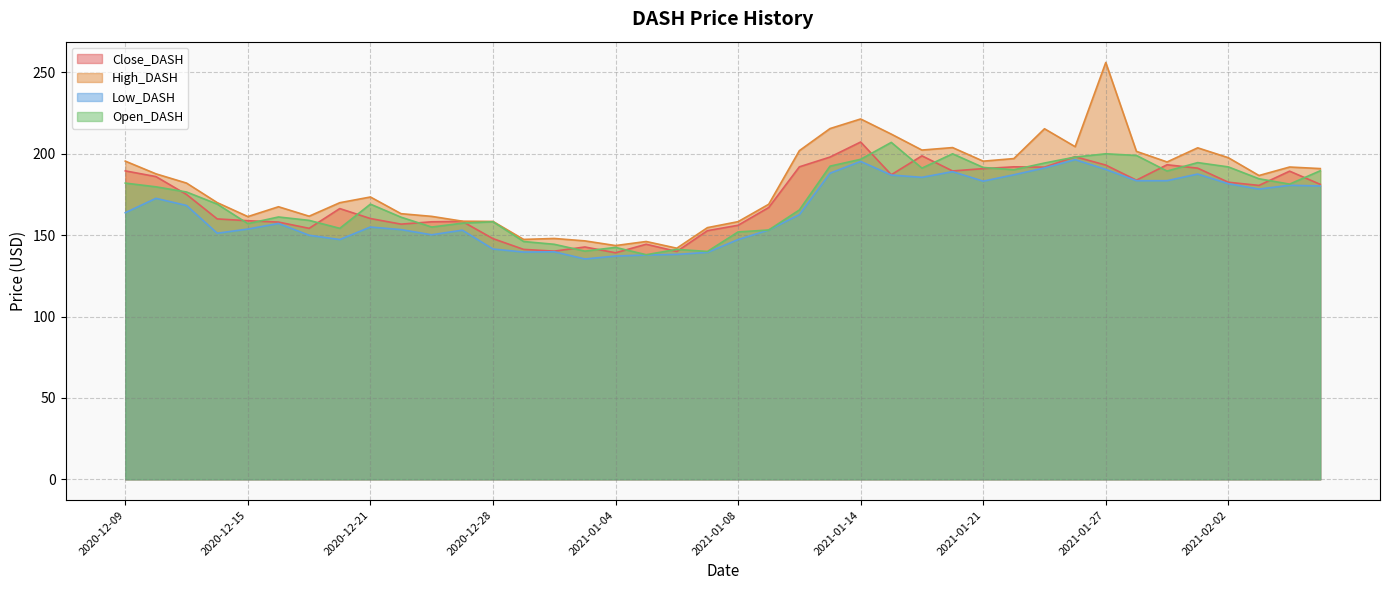

Reading left to right, what are all the values shown in this chart?

Close_DASH: 2020-12-09=189.5	2020-12-10=186.0	2020-12-11=175.0	2020-12-14=160.0	2020-12-15=158.9	2020-12-16=158.1	2020-12-17=154.2	2020-12-18=166.4	2020-12-21=160.2	2020-12-22=156.8	2020-12-23=158.2	2020-12-24=158.5	2020-12-28=147.9	2020-12-29=141.3	2020-12-30=140.2	2020-12-31=142.8	2021-01-04=139.2	2021-01-05=144.4	2021-01-06=140.0	2021-01-07=152.8	2021-01-08=156.1	2021-01-11=167.0	2021-01-12=192.0	2021-01-13=198.0	2021-01-14=207.2	2021-01-15=187.1	2021-01-19=198.8	2021-01-20=189.5	2021-01-21=190.9	2021-01-22=192.0	2021-01-25=191.8	2021-01-26=198.2	2021-01-27=193.1	2021-01-28=183.8	2021-01-29=193.3	2021-02-01=191.2	2021-02-02=182.5	2021-02-03=180.6	2021-02-04=189.3	2021-02-05=181.2
High_DASH: 2020-12-09=195.5	2020-12-10=187.7	2020-12-11=182.0	2020-12-14=170.0	2020-12-15=161.4	2020-12-16=167.5	2020-12-17=161.7	2020-12-18=169.9	2020-12-21=173.5	2020-12-22=163.2	2020-12-23=161.6	2020-12-24=158.6	2020-12-28=158.4	2020-12-29=147.4	2020-12-30=148.0	2020-12-31=146.5	2021-01-04=143.6	2021-01-05=146.1	2021-01-06=142.0	2021-01-07=154.6	2021-01-08=158.3	2021-01-11=169.0	2021-01-12=201.9	2021-01-13=215.5	2021-01-14=221.4	2021-01-15=212.1	2021-01-19=202.3	2021-01-20=203.8	2021-01-21=195.5	2021-01-22=197.1	2021-01-25=215.4	2021-01-26=204.4	2021-01-27=256.1	2021-01-28=201.5	2021-01-29=195.0	2021-02-01=203.7	2021-02-02=197.6	2021-02-03=186.7	2021-02-04=191.9	2021-02-05=190.9
Low_DASH: 2020-12-09=163.8	2020-12-10=172.6	2020-12-11=168.2	2020-12-14=151.2	2020-12-15=153.8	2020-12-16=157.2	2020-12-17=149.9	2020-12-18=147.3	2020-12-21=155.0	2020-12-22=153.4	2020-12-23=150.2	2020-12-24=153.1	2020-12-28=141.5	2020-12-29=139.6	2020-12-30=139.8	2020-12-31=135.4	2021-01-04=137.2	2021-01-05=137.8	2021-01-06=138.2	2021-01-07=139.4	2021-01-08=147.3	2021-01-11=153.2	2021-01-12=162.6	2021-01-13=188.1	2021-01-14=195.3	2021-01-15=186.9	2021-01-19=185.5	2021-01-20=189.0	2021-01-21=183.2	2021-01-22=187.1	2021-01-25=191.3	2021-01-26=196.4	2021-01-27=190.4	2021-01-28=183.5	2021-01-29=183.5	2021-02-01=187.6	2021-02-02=181.6	2021-02-03=178.3	2021-02-04=180.6	2021-02-05=180.2
Open_DASH: 2020-12-09=182.0	2020-12-10=179.7	2020-12-11=176.5	2020-12-14=169.1	2020-12-15=157.1	2020-12-16=161.2	2020-12-17=159.1	2020-12-18=154.2	2020-12-21=169.1	2020-12-22=161.1	2020-12-23=155.0	2020-12-24=157.4	2020-12-28=158.2	2020-12-29=146.1	2020-12-30=144.4	2020-12-31=140.2	2021-01-04=142.5	2021-01-05=138.0	2021-01-06=141.3	2021-01-07=140.0	2021-01-08=152.0	2021-01-11=153.2	2021-01-12=165.5	2021-01-13=192.4	2021-01-14=196.6	2021-01-15=207.0	2021-01-19=191.2	2021-01-20=200.0	2021-01-21=191.6	2021-01-22=190.2	2021-01-25=194.3	2021-01-26=198.0	2021-01-27=200.0	2021-01-28=199.0	2021-01-29=189.4	2021-02-01=194.6	2021-02-02=191.9	2021-02-03=184.7	2021-02-04=181.4	2021-02-05=189.6